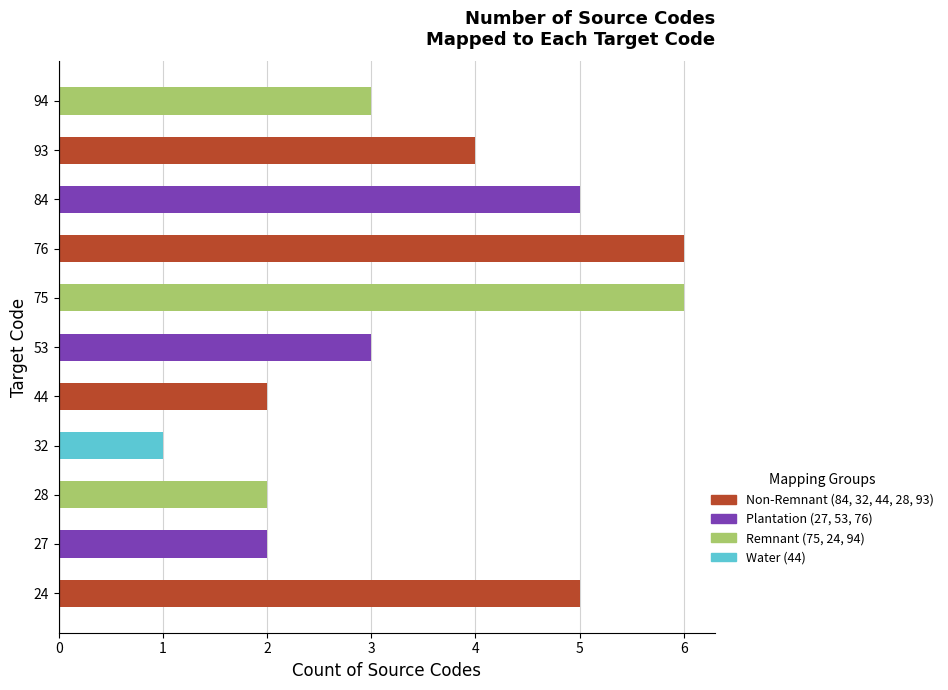

What is the difference between the second highest and minimum values?

5